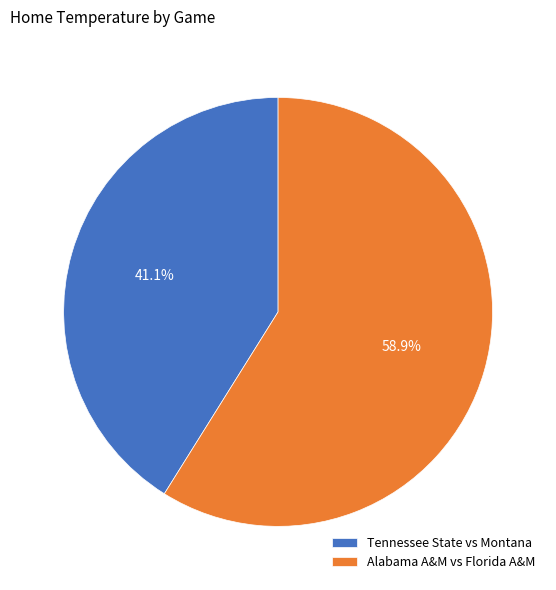

To the nearest percent, what is the average slice percentage?

50%